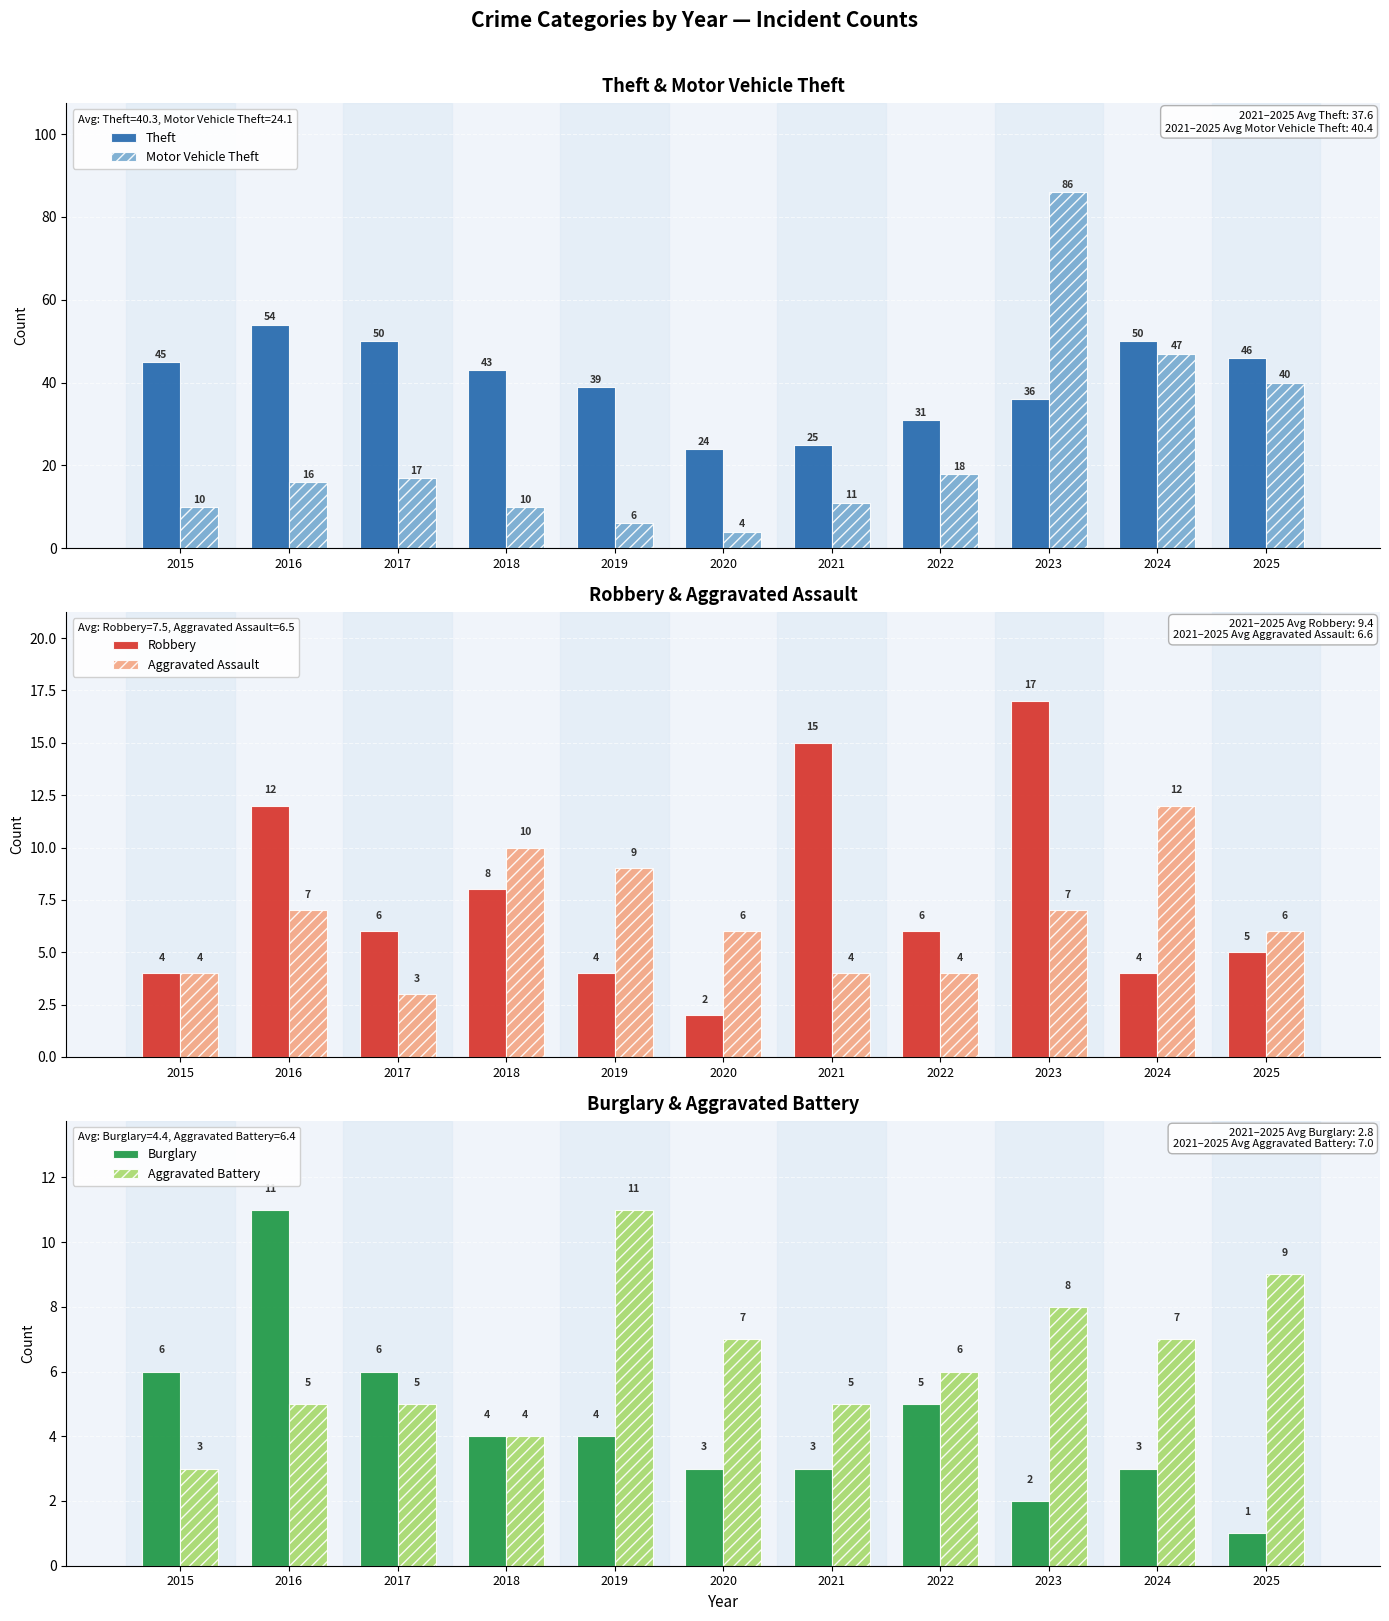

How many groups of bars are there?

11